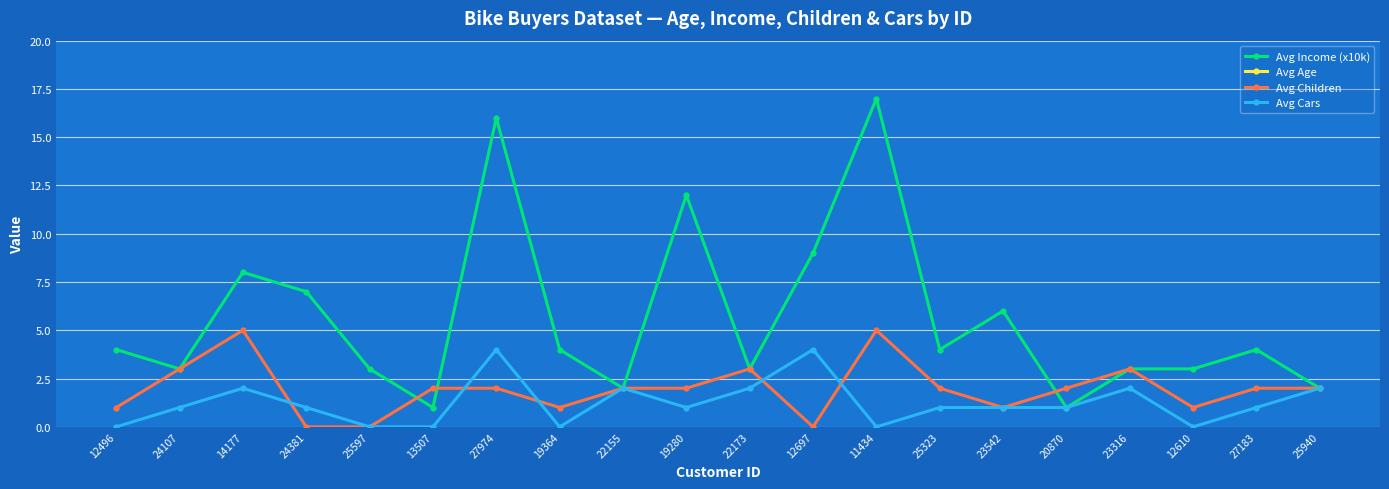

At which label does Avg Cars first exceed 1?

14177